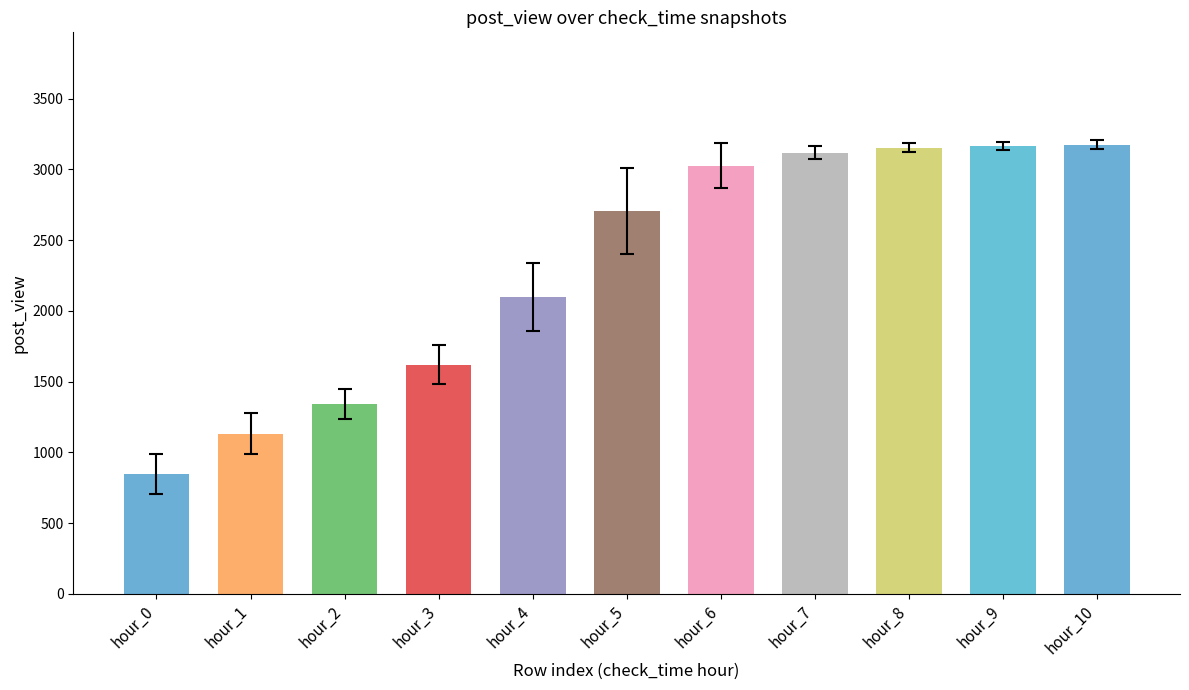

What is the value of the 6th bar from the left?

2706